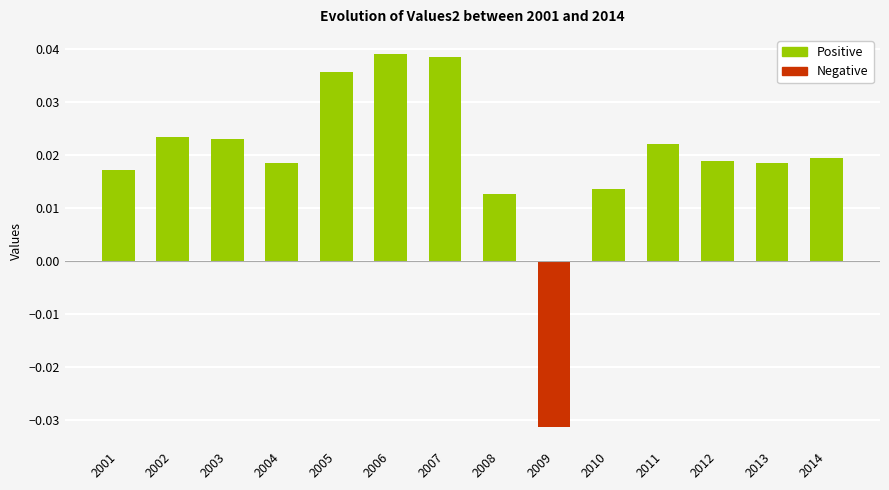

At which category does the chart reach its minimum across all series?

2009